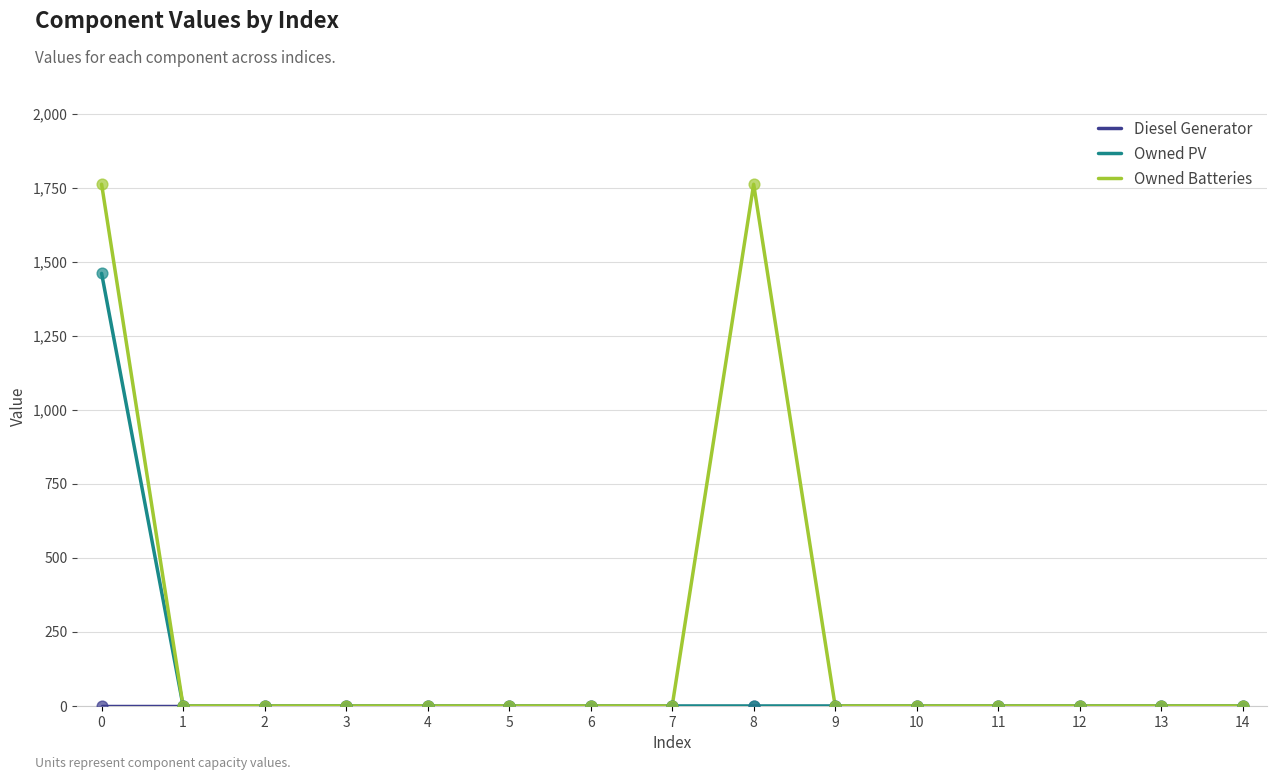

The value of Owned PV at 11 is -449. True or false?

False